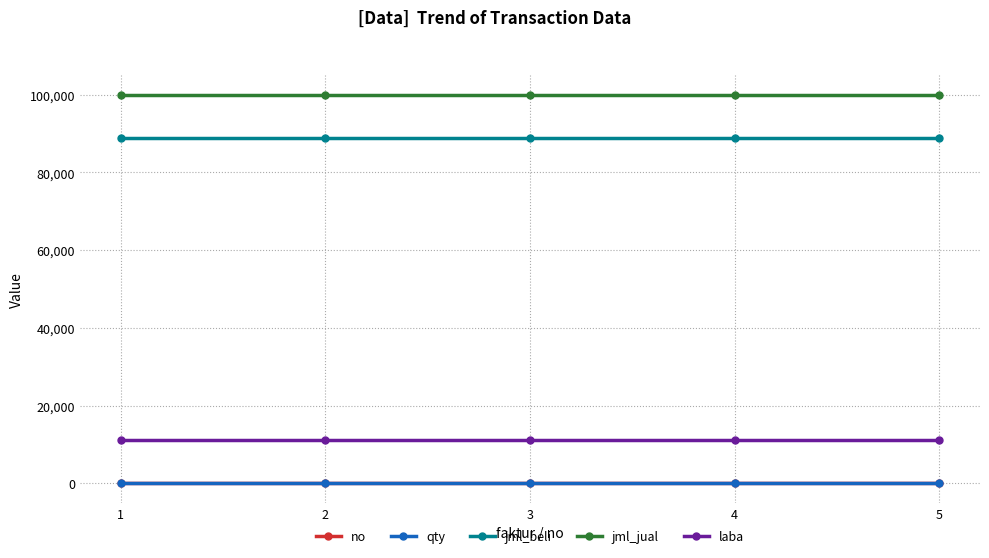

Is it true that no equals 2 at 2?

True